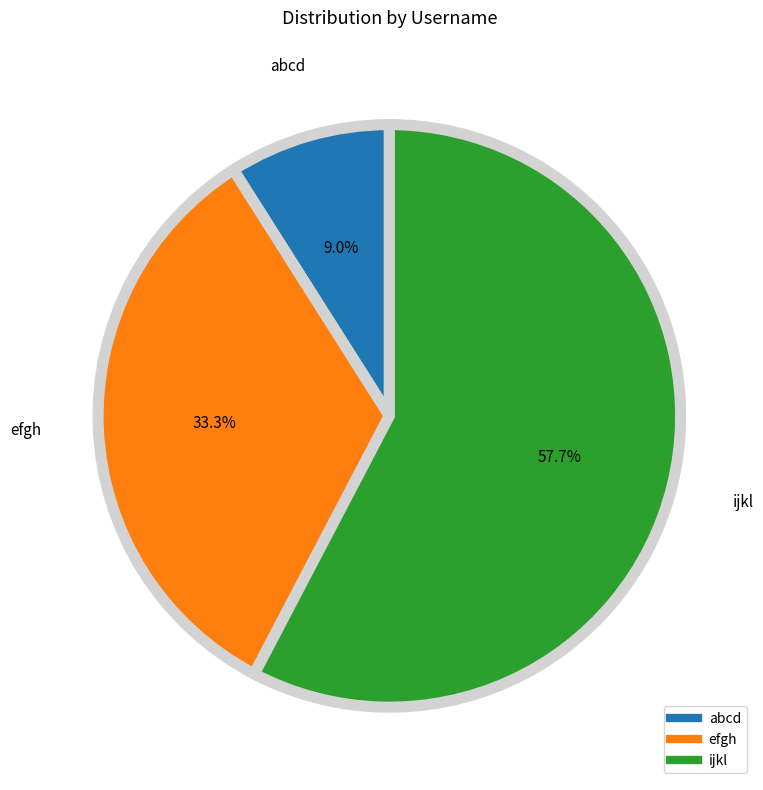

The ijkl slice represents 67% of the pie. True or false?

False